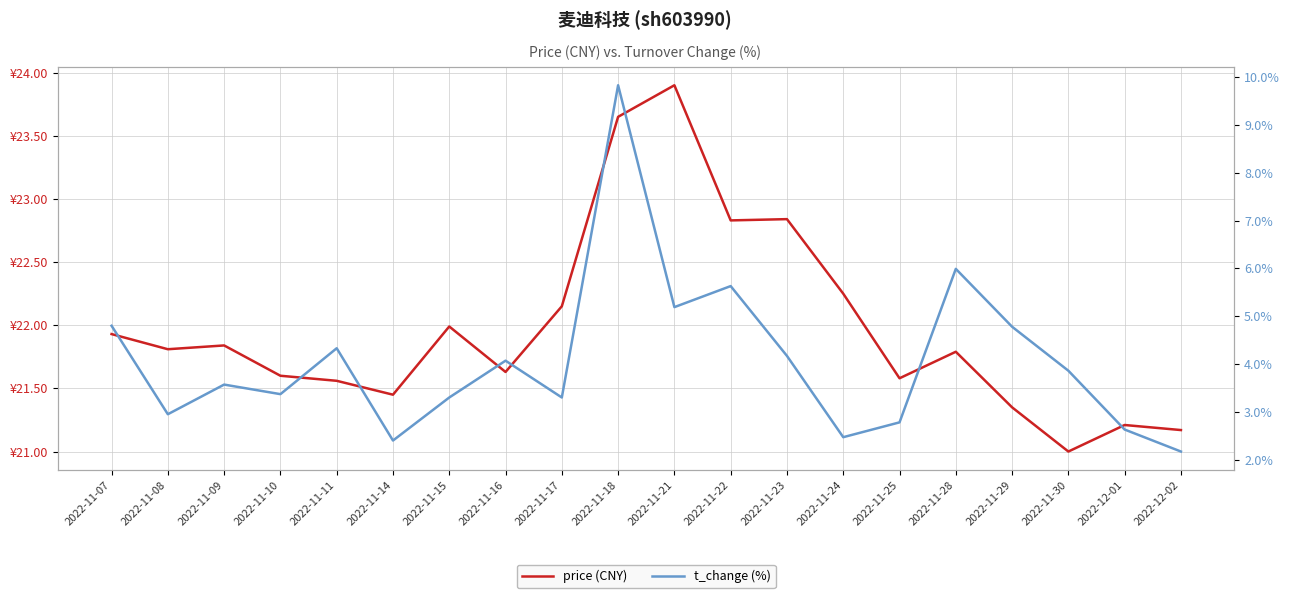

At which category is the sum across all series the highest?

2022-11-18